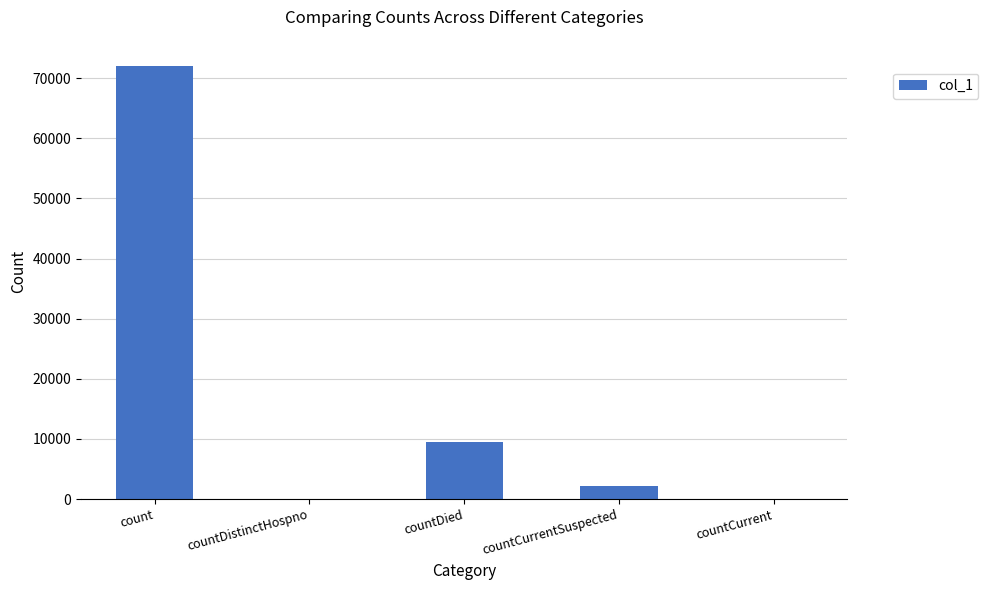

What is the sum of all values?

83761